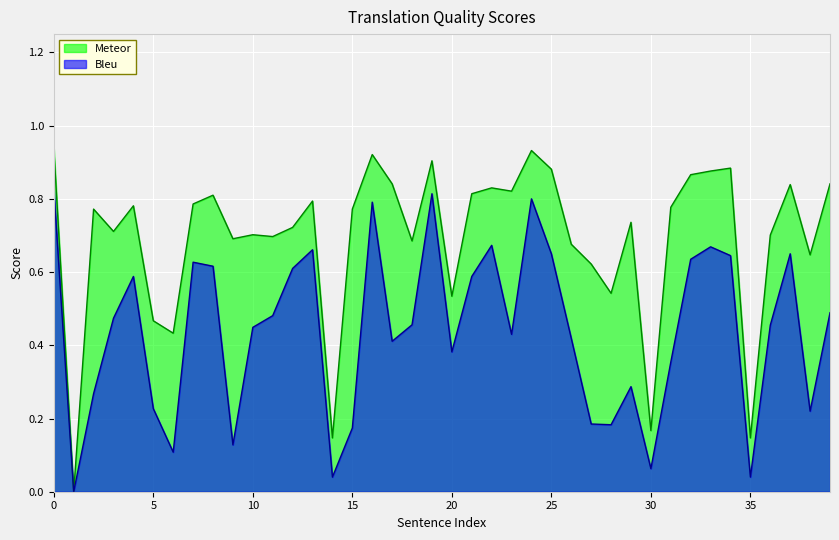

Is the value of Bleu at 4 greater than the value of Meteor at 27?

No